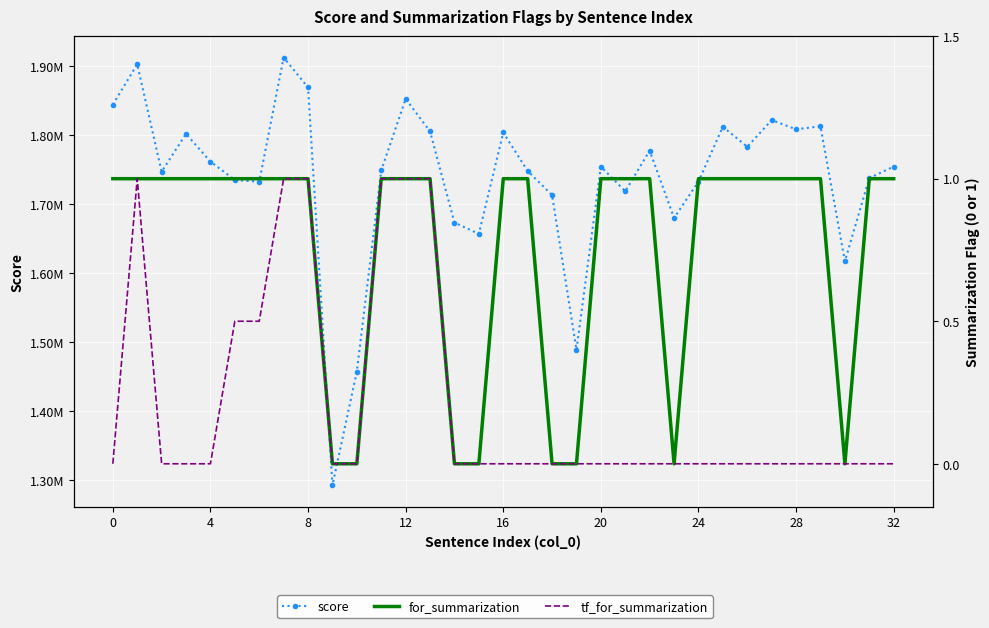

True or false: tf_for_summarization and score intersect in this chart.

False